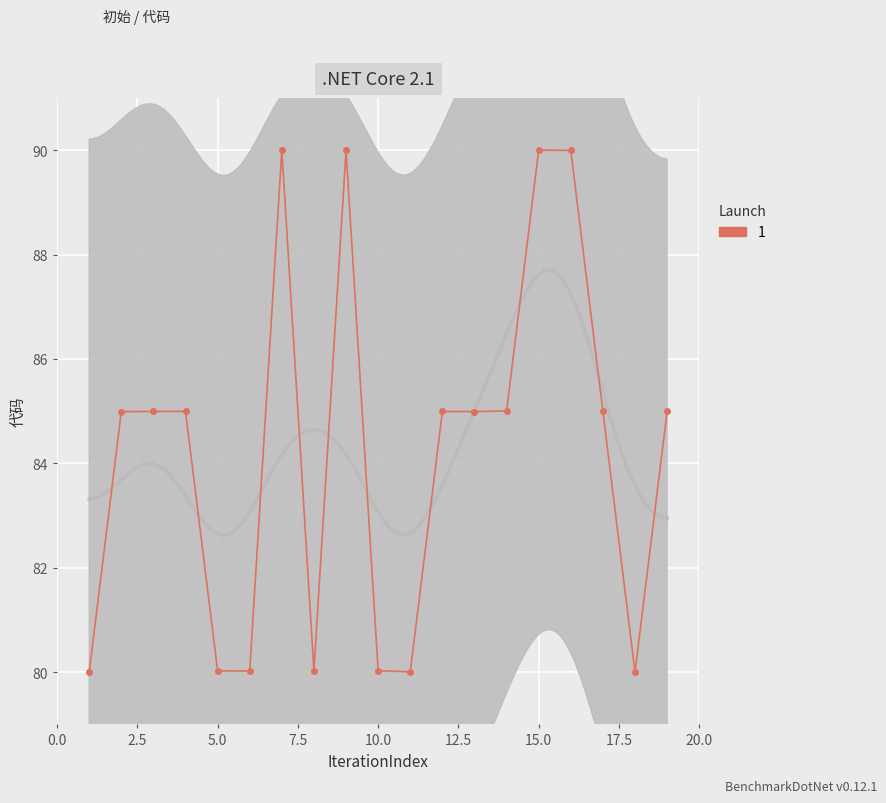

At which category does the data reach its first local valley?

6